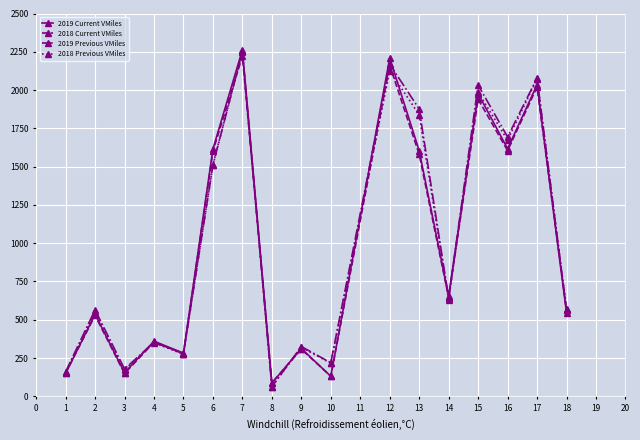

At which category is the sum across all series the highest?

7